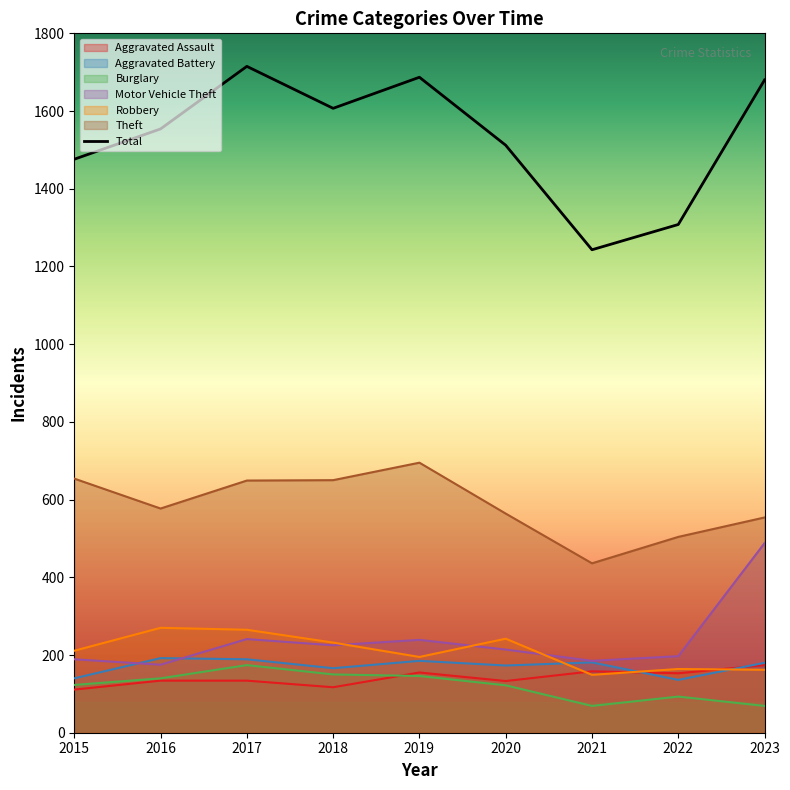

Reading left to right, extract all data points from this chart.

Aggravated Assault: 2015=111	2016=134	2017=134	2018=117	2019=155	2020=133	2021=158	2022=153	2023=174
Aggravated Battery: 2015=140	2016=192	2017=189	2018=166	2019=185	2020=173	2021=181	2022=136	2023=180
Burglary: 2015=123	2016=140	2017=174	2018=150	2019=146	2020=122	2021=69	2022=93	2023=69
Motor Vehicle Theft: 2015=189	2016=175	2017=241	2018=225	2019=239	2020=214	2021=185	2022=197	2023=488
Robbery: 2015=211	2016=270	2017=265	2018=232	2019=195	2020=242	2021=149	2022=164	2023=162
Theft: 2015=654	2016=577	2017=649	2018=650	2019=695	2020=564	2021=436	2022=504	2023=554